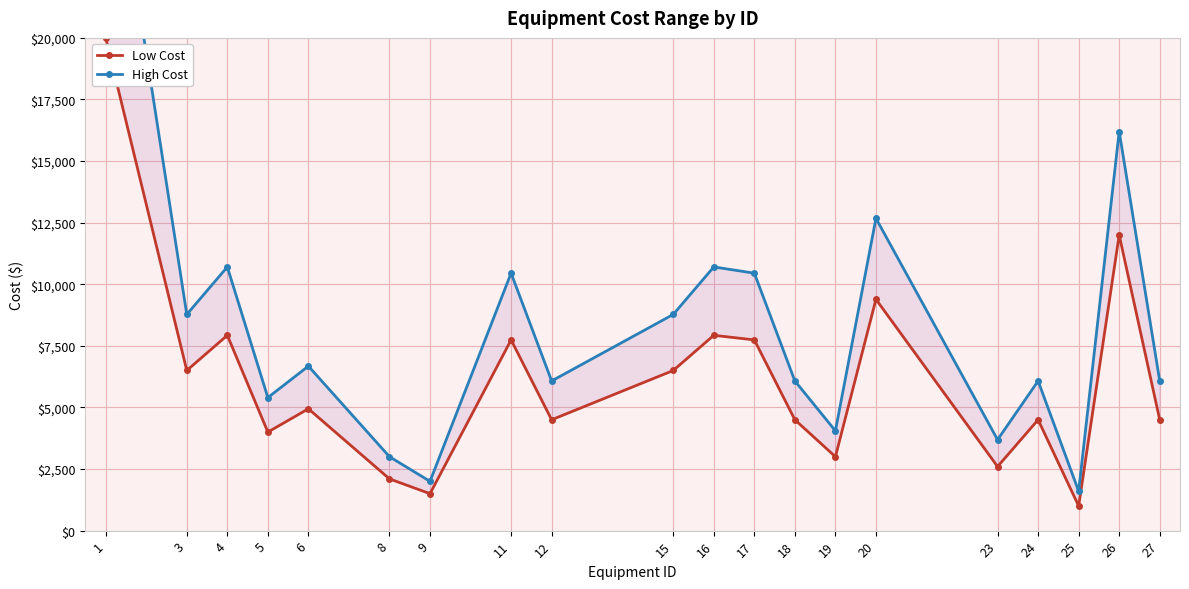

Which series has the largest total across all categories?

High Cost